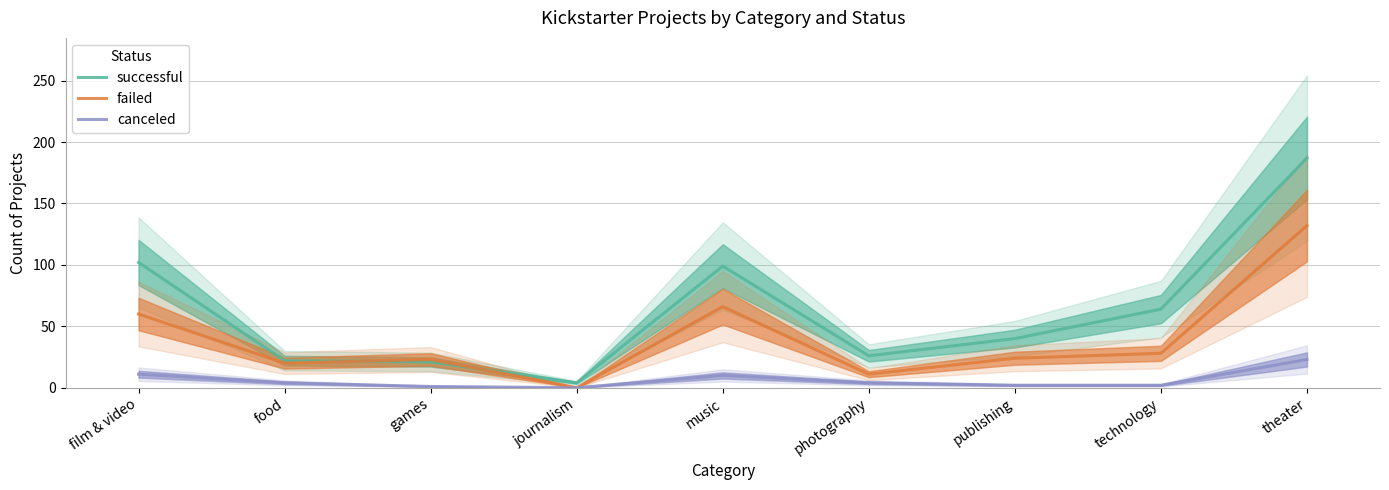

In successful, how many points are lower than both neighbors (excluding endpoints)?

2